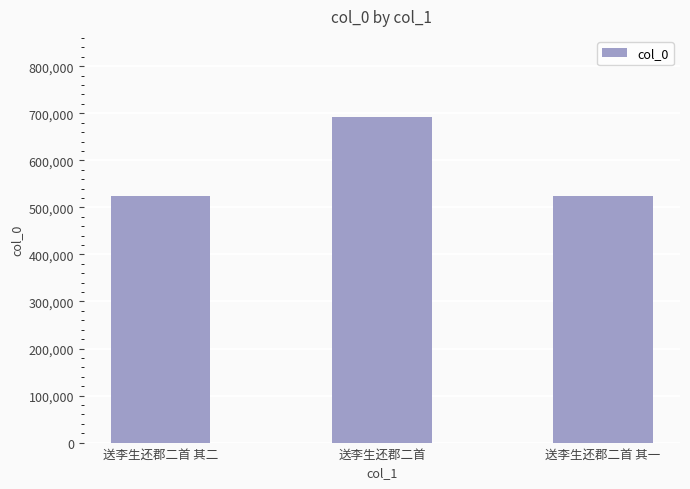

What is the label of the 1st bar from the left?

送李生还郡二首 其二